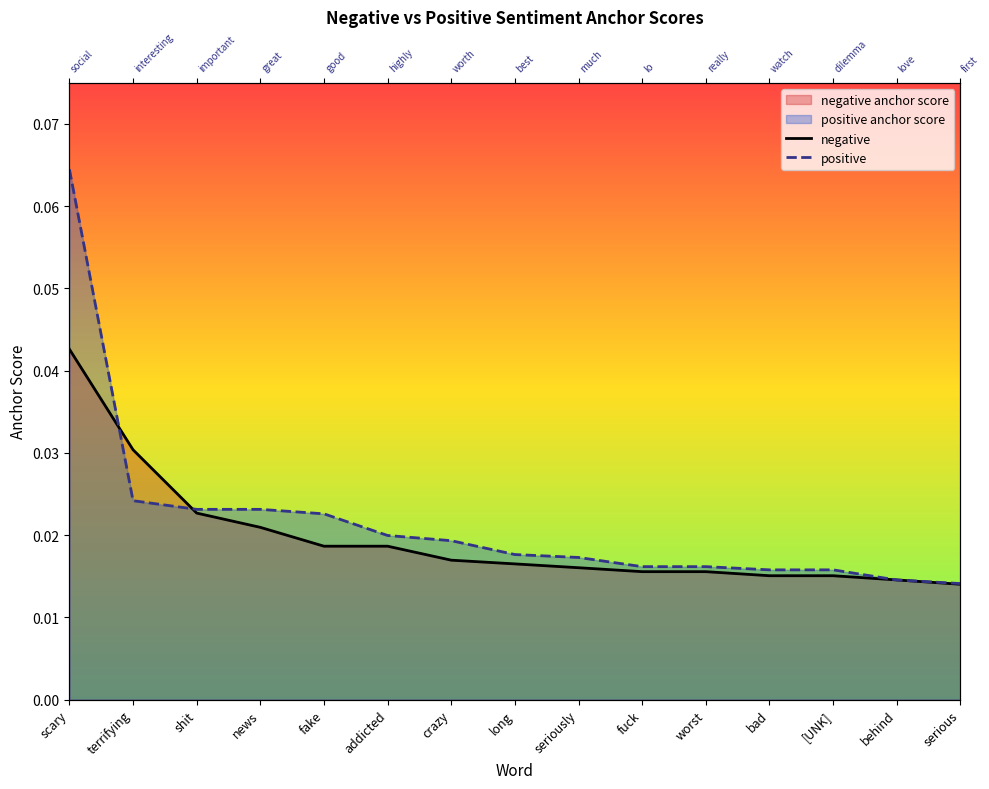

Reading left to right, list all the values displayed in this chart.

negative: scary=0.0	terrifying=0.0	shit=0.0	news=0.0	fake=0.0	addicted=0.0	crazy=0.0	long=0.0	seriously=0.0	fuck=0.0	worst=0.0	bad=0.0	[UNK]=0.0	behind=0.0	serious=0.0
positive: scary=0.1	terrifying=0.0	shit=0.0	news=0.0	fake=0.0	addicted=0.0	crazy=0.0	long=0.0	seriously=0.0	fuck=0.0	worst=0.0	bad=0.0	[UNK]=0.0	behind=0.0	serious=0.0